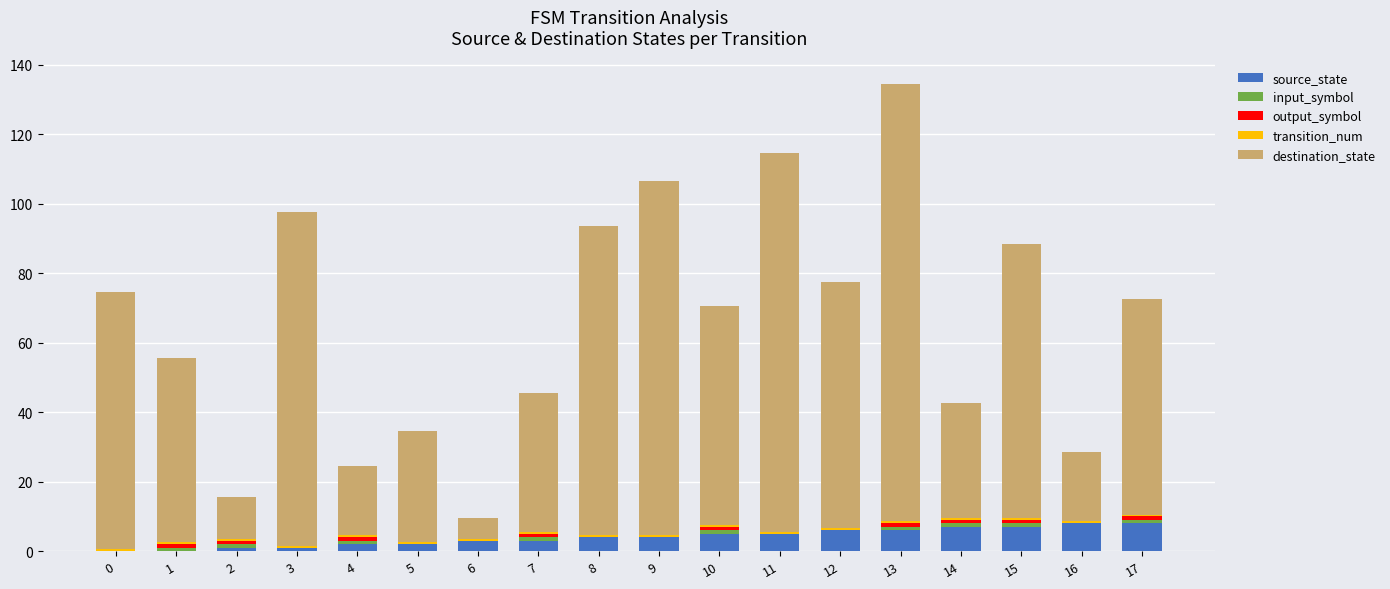

At which category is the sum across all series the highest?

13